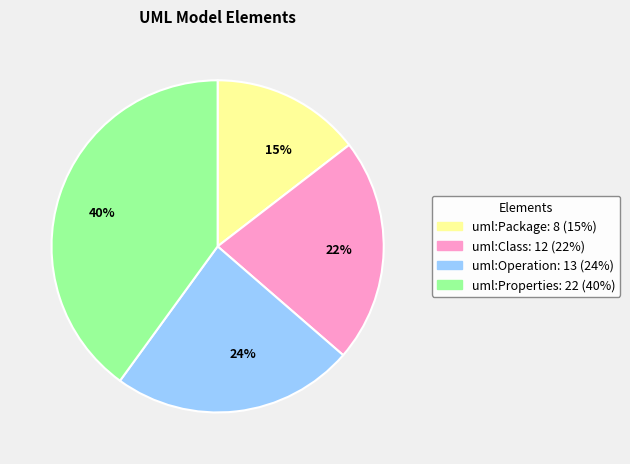

What is the smallest slice in the pie chart?

15%